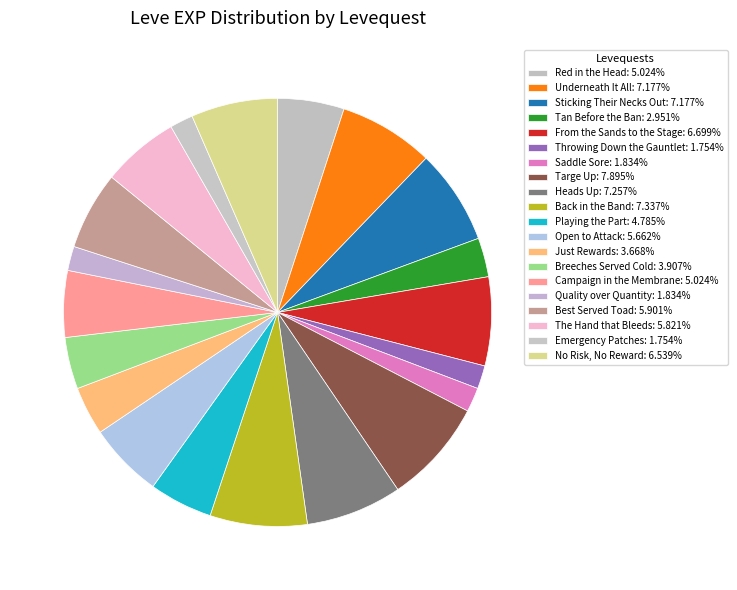

Count the number of slices in the pie.

20